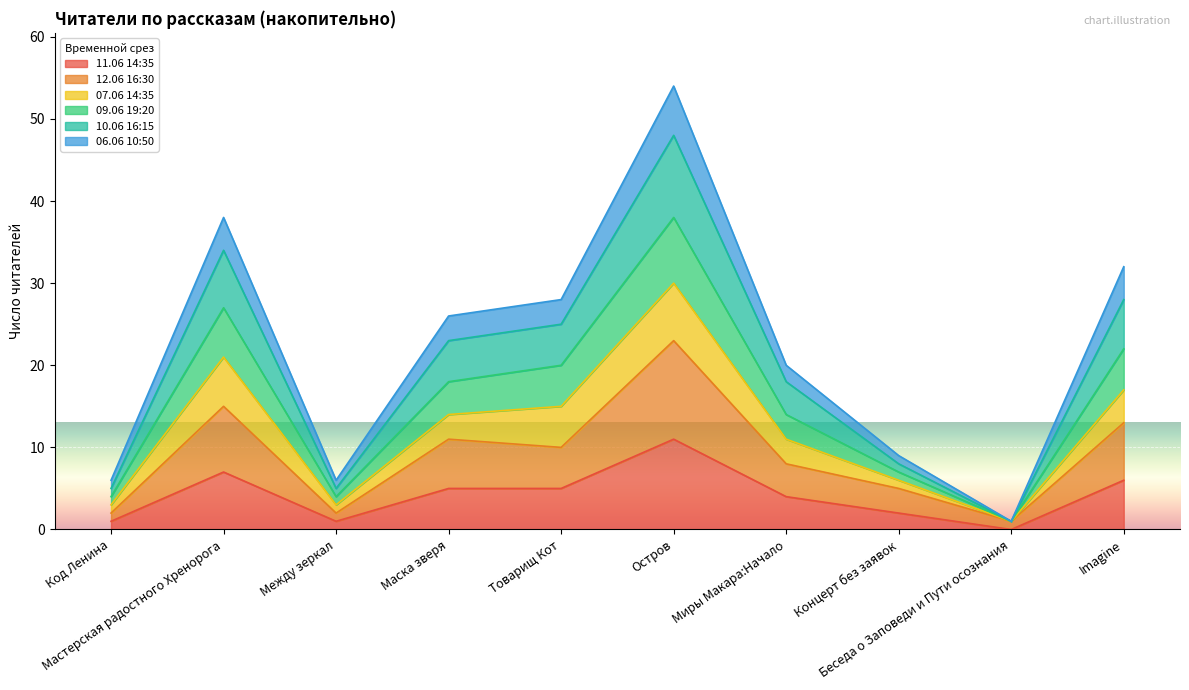

What is the label of the 4th point from the left?

Маска зверя